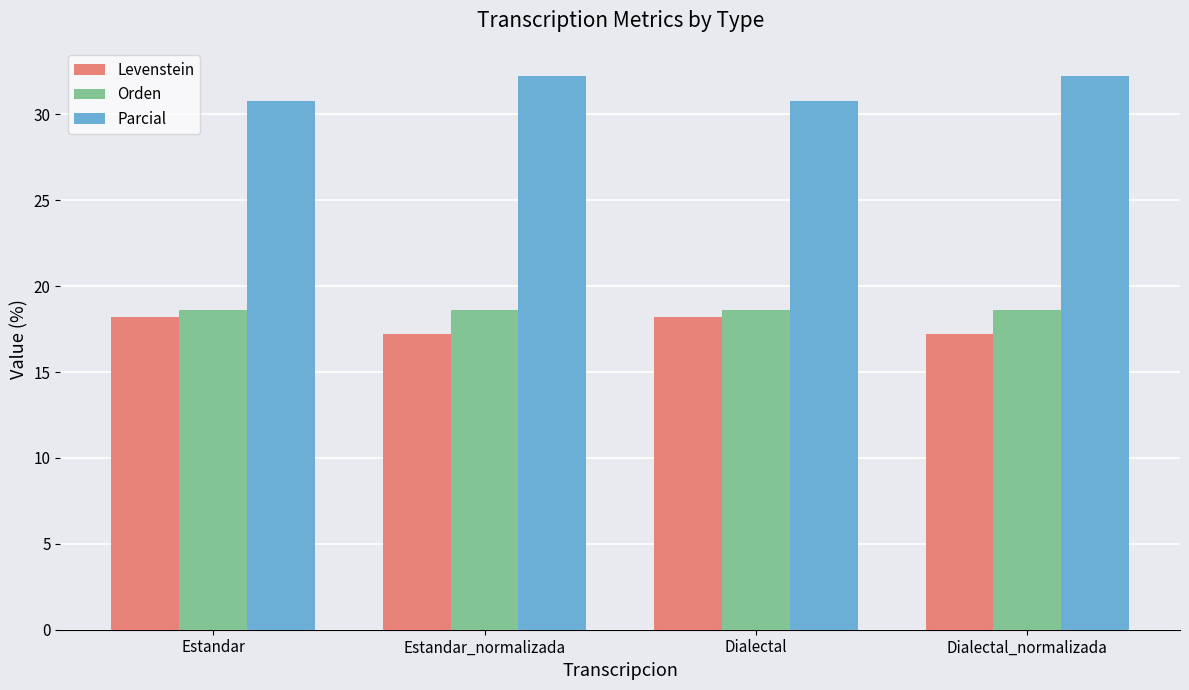

Reading right to left, what are all the values shown in this chart?

Levenstein: Dialectal_normalizada=17.2	Dialectal=18.2	Estandar_normalizada=17.2	Estandar=18.2
Orden: Dialectal_normalizada=18.6	Dialectal=18.6	Estandar_normalizada=18.6	Estandar=18.6
Parcial: Dialectal_normalizada=32.3	Dialectal=30.8	Estandar_normalizada=32.3	Estandar=30.8